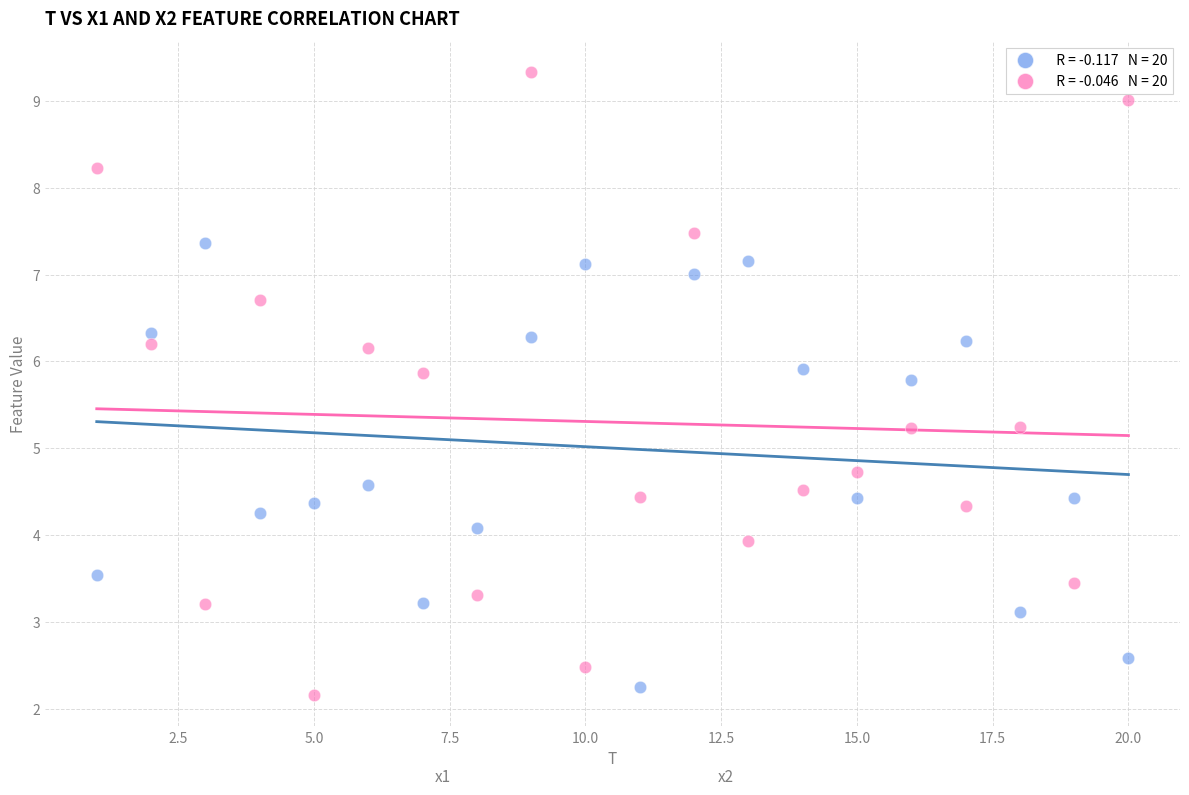

Across all data points, what is the range of X values (max minus min)?

19.0